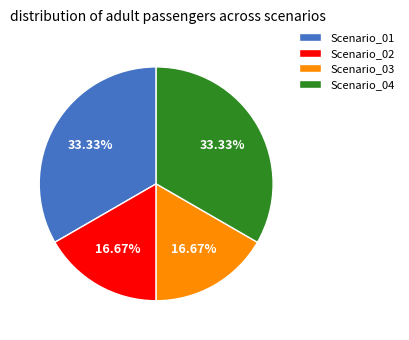

How much of the chart is everything except Scenario_02?

83.3%